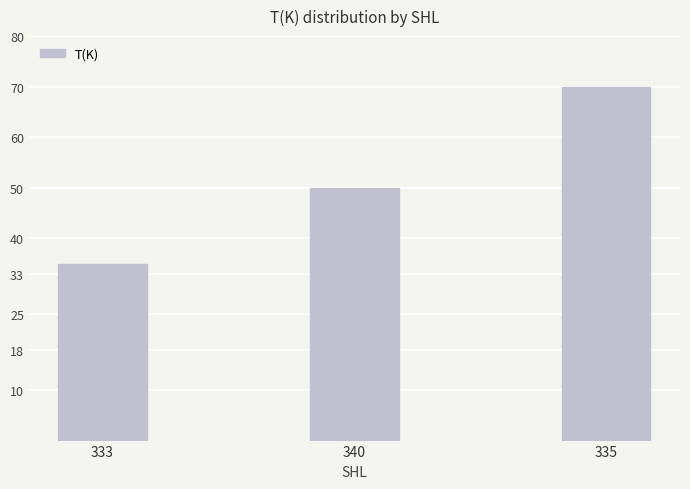

Reading left to right, extract all data points from this chart.

35	50	70